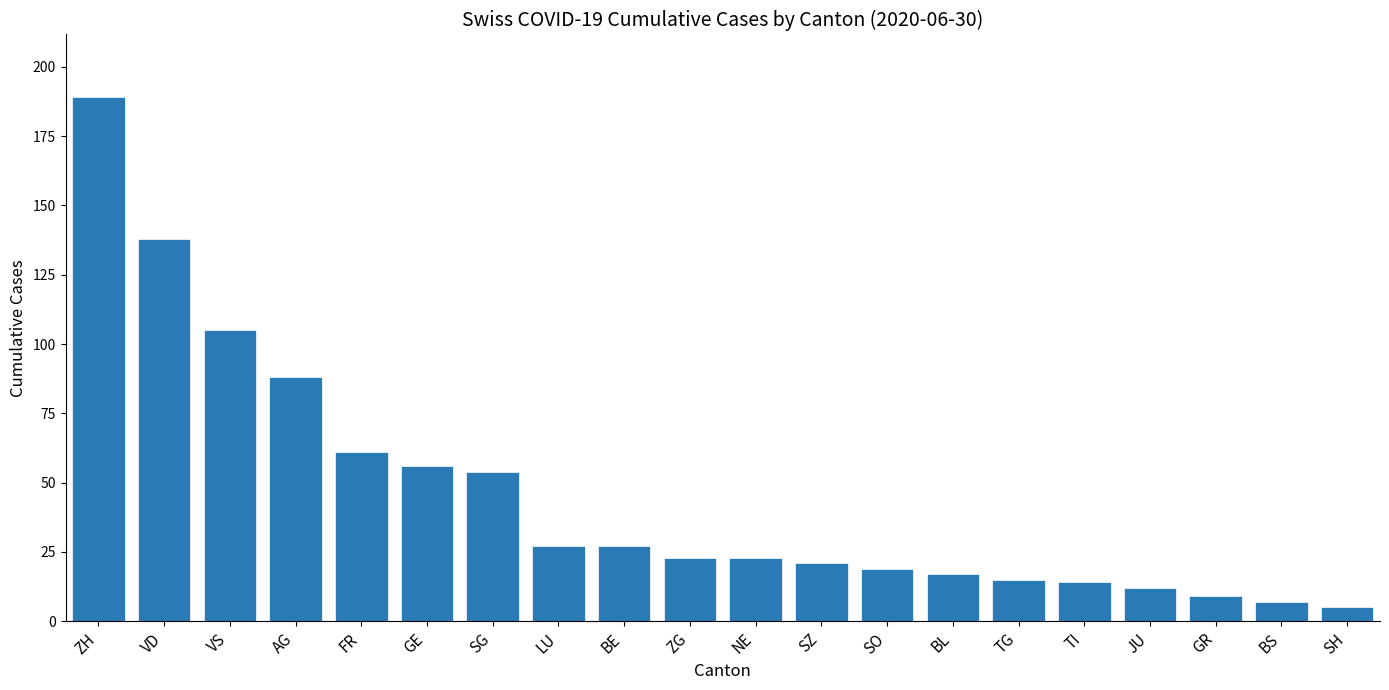

What is the smallest value displayed?

5